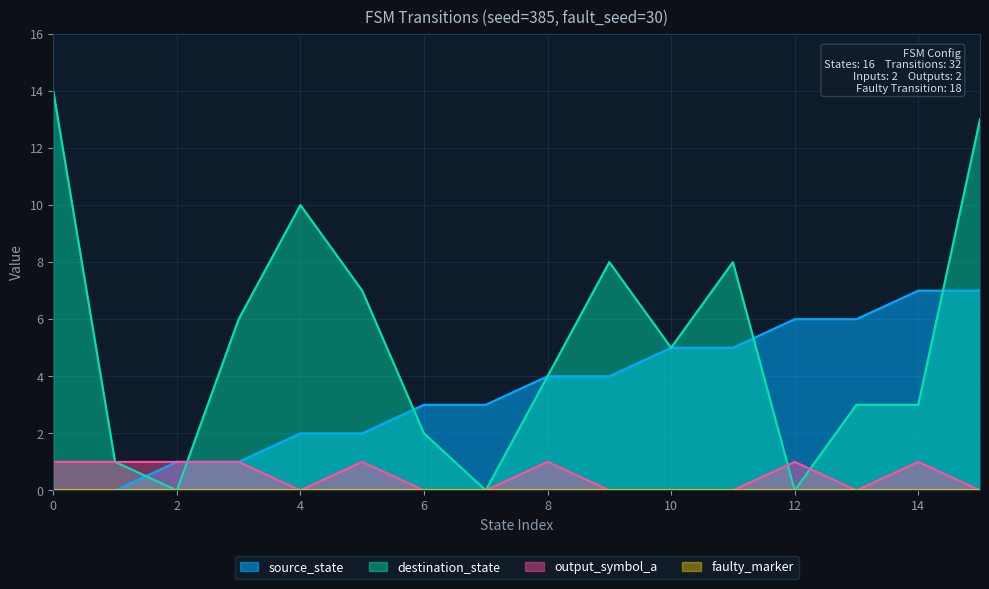

What is the sum of all source_state values?

56